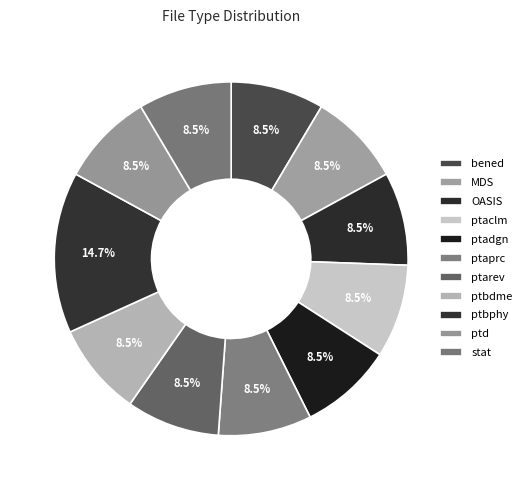

Does MDS represent more than half of the total?

No